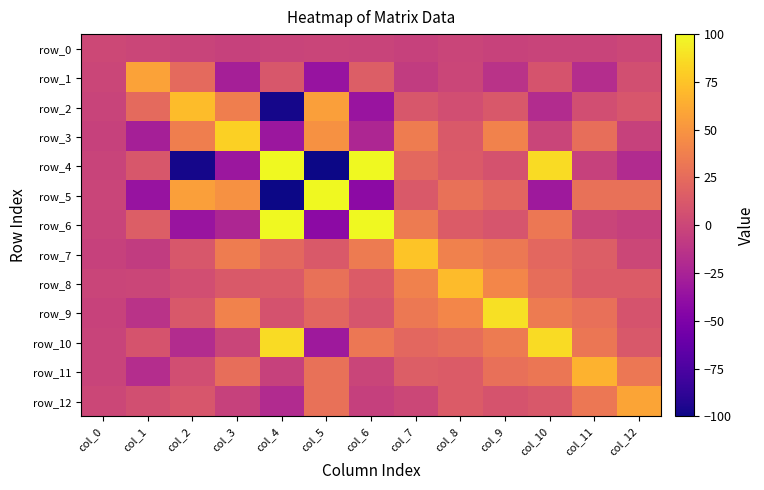

What is the spread (max minus min) of values at col_6?

155.4